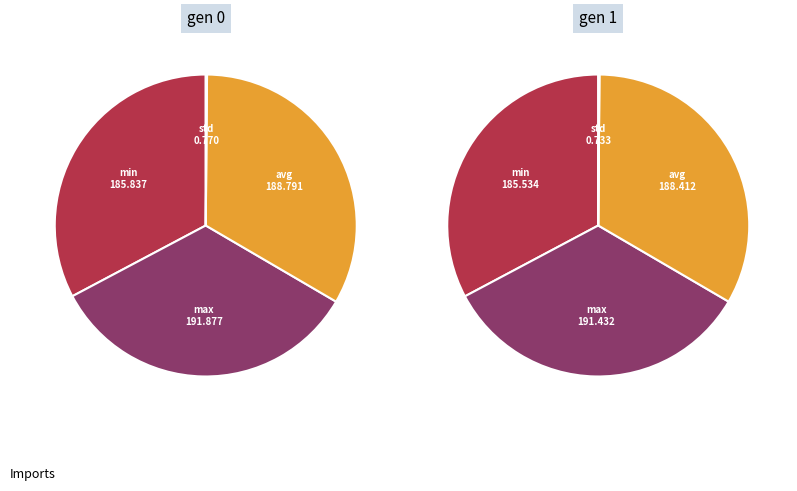

The gen 1 slice represents 56% of the pie. True or false?

False